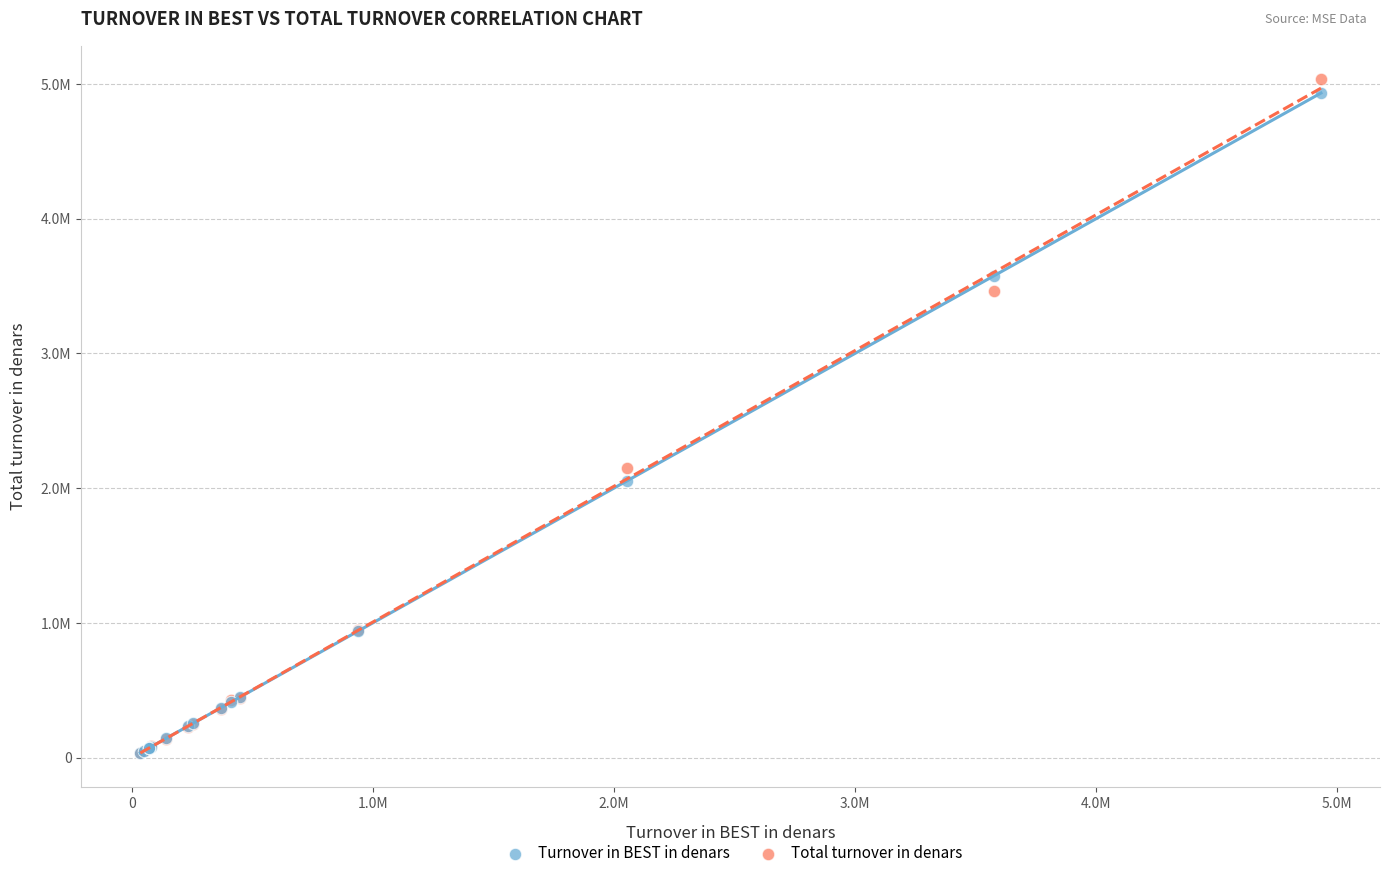

Which series has the largest Y range (max minus min)?

Total turnover in denars